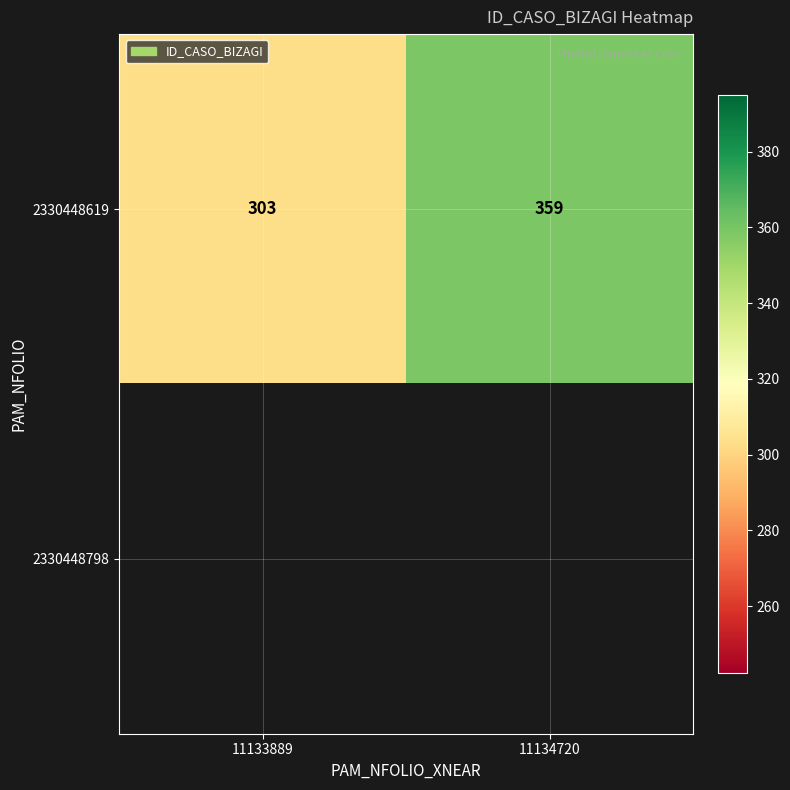

Between 11134720 and 11133889, which is larger?

11134720